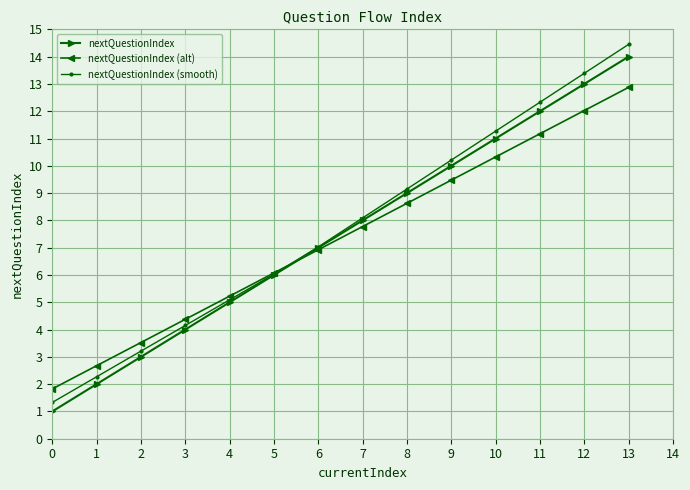

True or false: nextQuestionIndex (smooth) has more than 0 points higher than both neighbors.

False